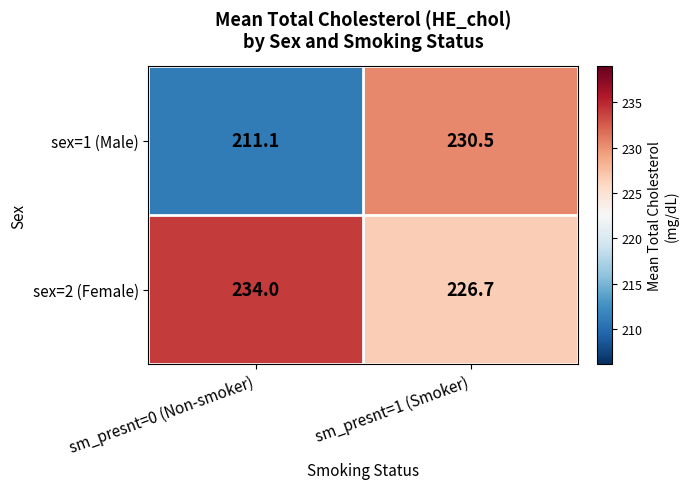

At sm_presnt=1 (Smoker), list the series in order from largest to smallest.

sex=1 (Male), sex=2 (Female)